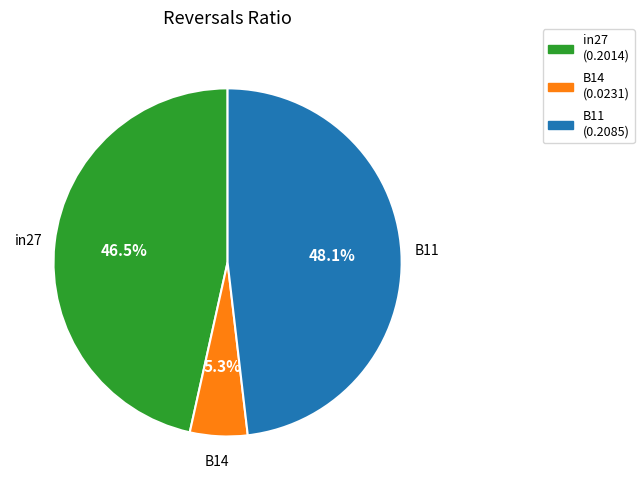

True or false: in27 accounts for 52% of the total.

False